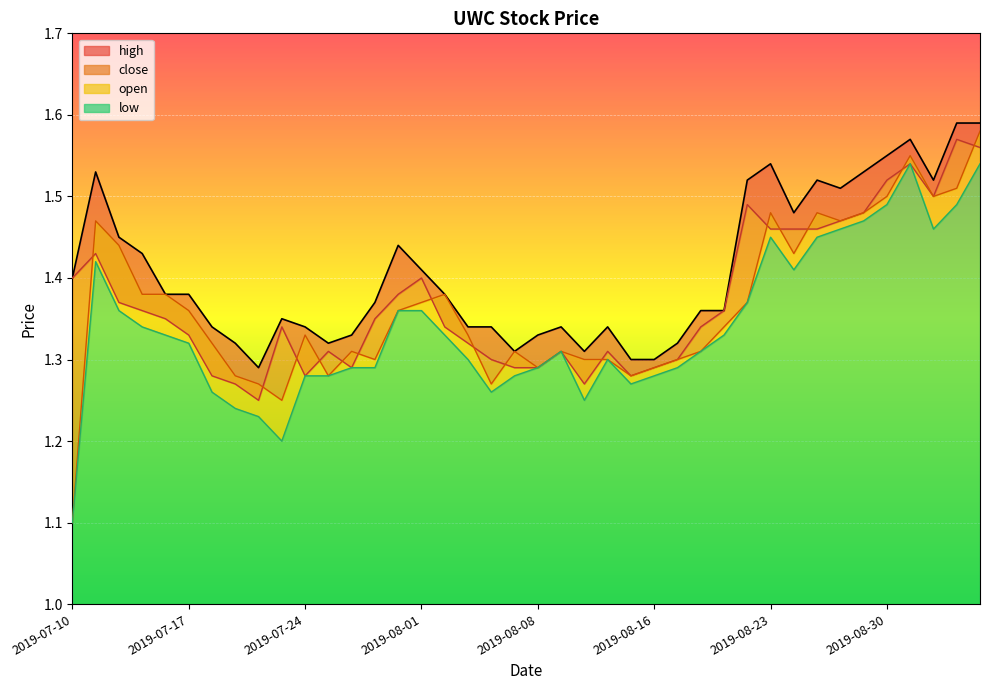

At which category is the sum across all series the highest?

2019-09-06